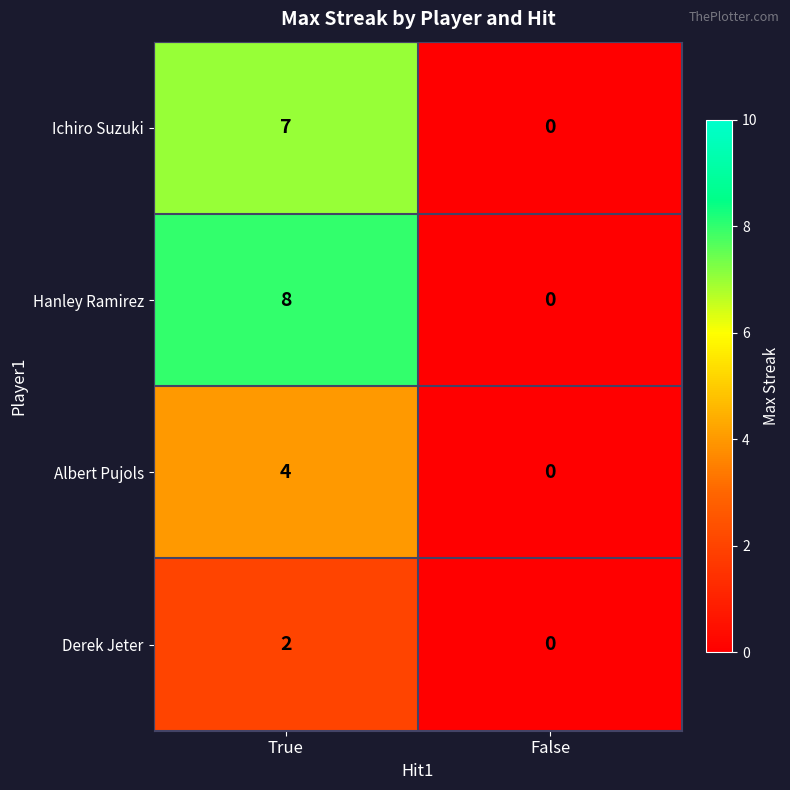

What is the difference between the maximum and minimum values in the Hanley Ramirez series?

8